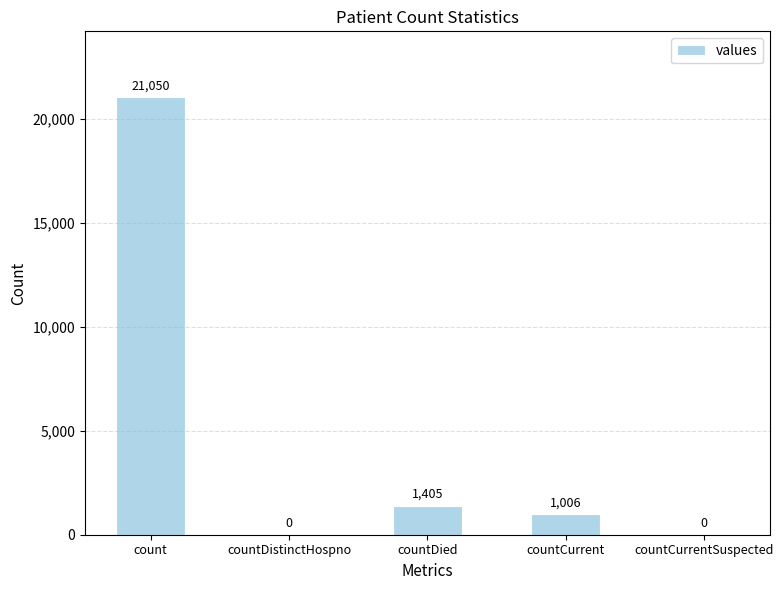

Does the chart contain stacked bars?

No